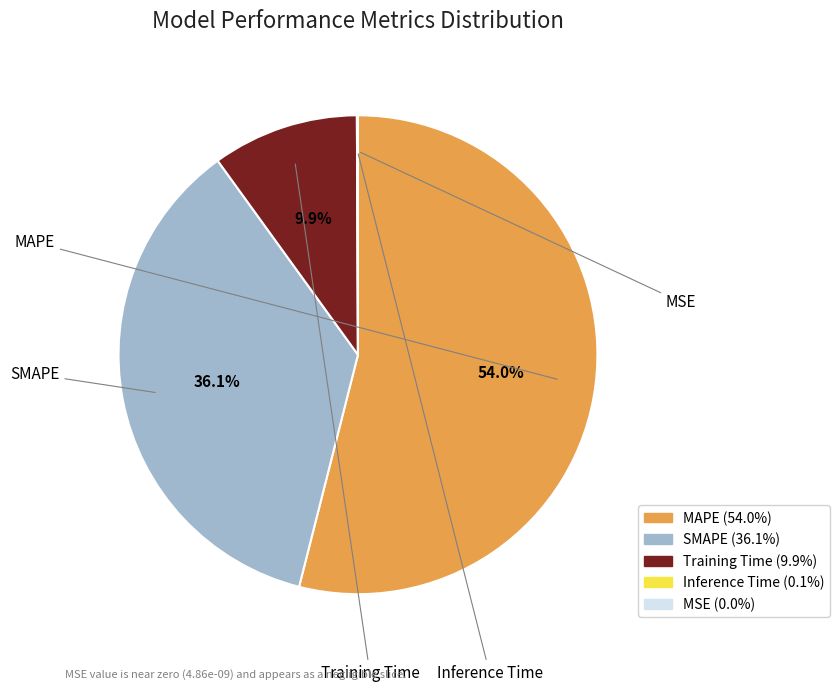

What percentage is NOT represented by Training Time?

90.1%